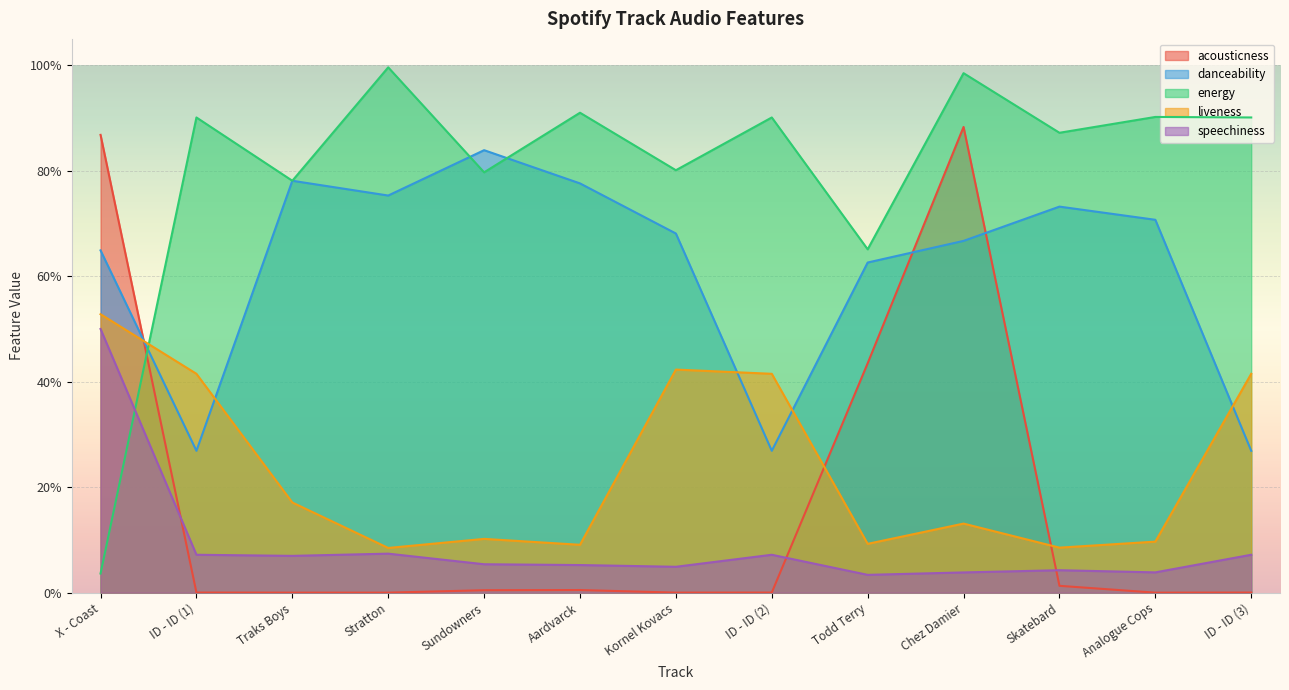

True or false: energy has a value of 1.0 at Chez Damier.

True